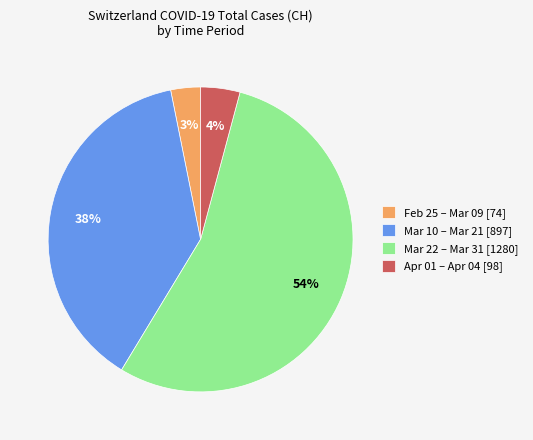

To the nearest percent, what portion does Mar 10 – Mar 21 [897] represent?

38%